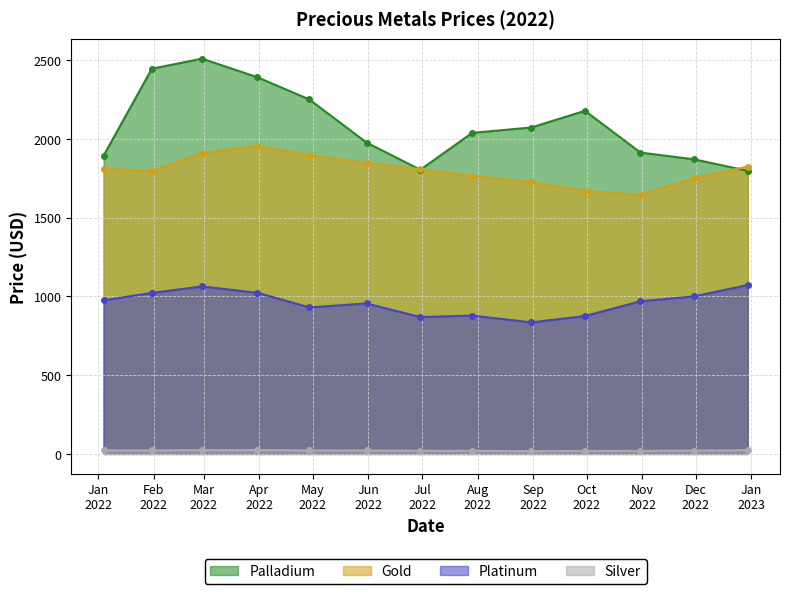

Which series has the largest range (max minus min)?

Palladium